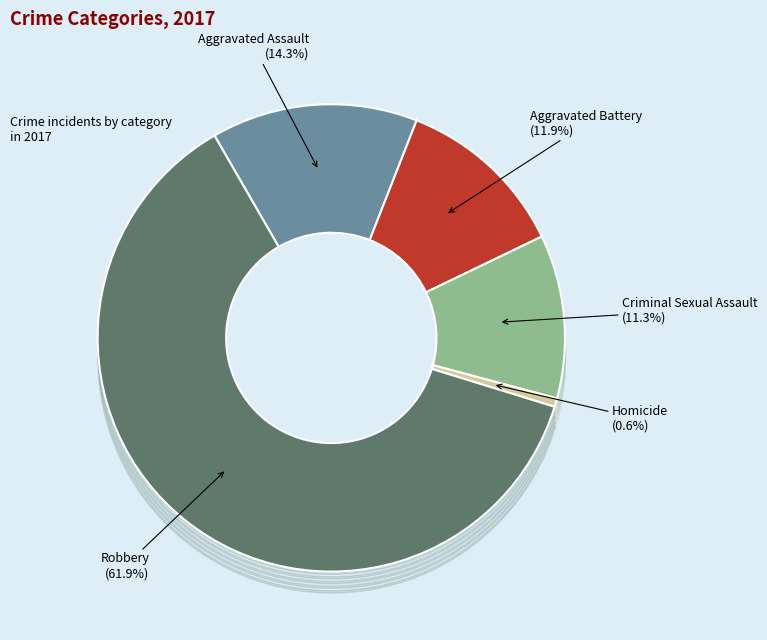

What is the largest slice in the pie chart?

Robbery